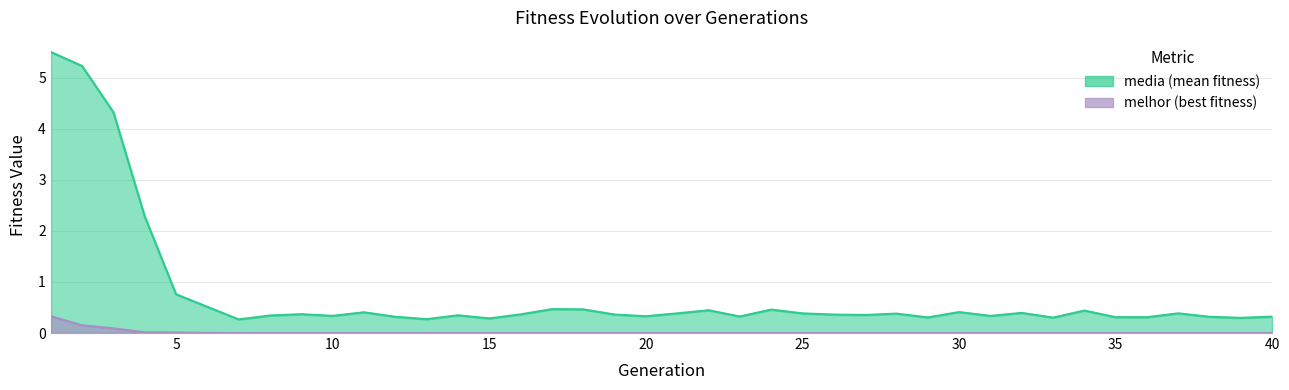

What is the spread (max minus min) of values at 36?

0.3